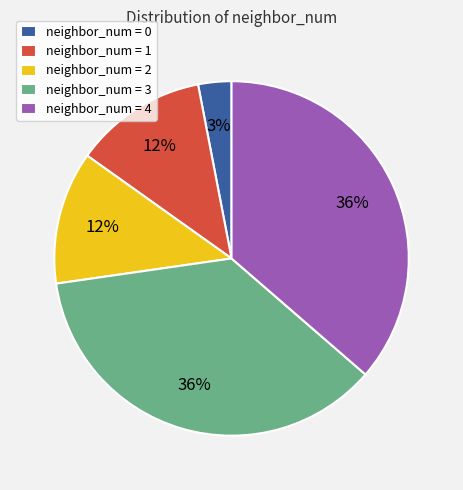

Is there any slice that represents more than half of the pie?

No